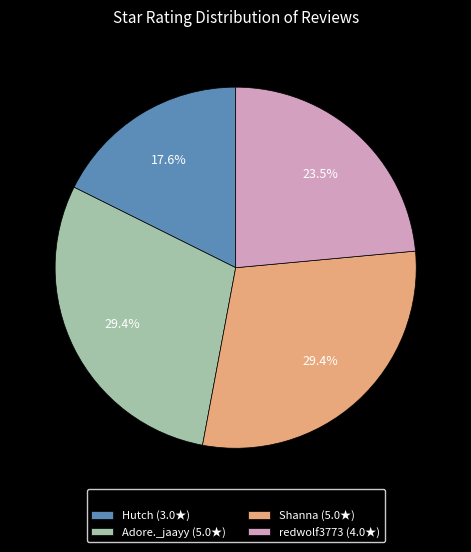

Which has a higher value, Hutch (3.0★) or Shanna (5.0★)?

Shanna (5.0★)